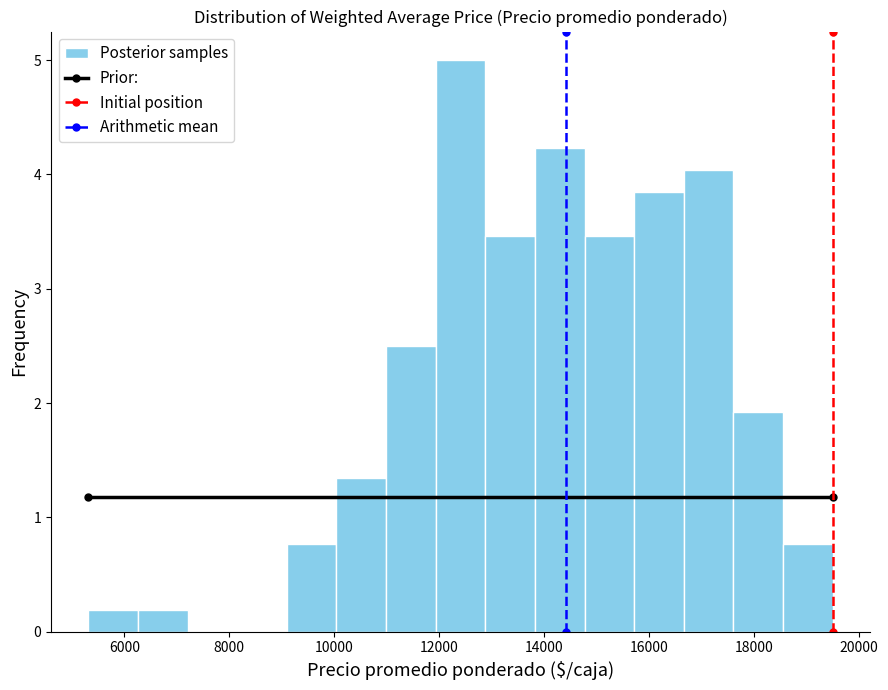

Over which range of the x-axis is the bar tallest?

12000 to 12800